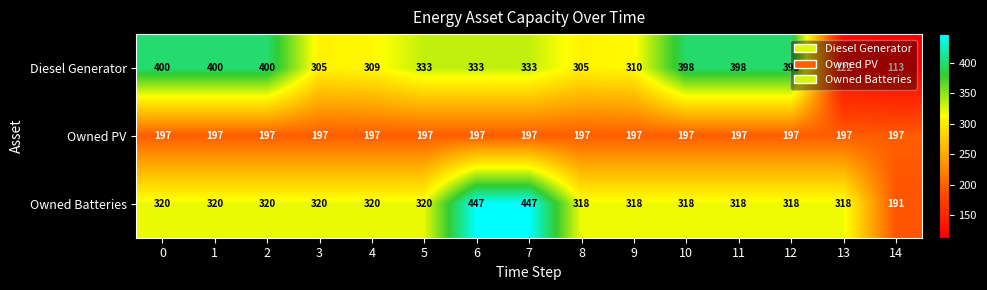

At how many categories does at least one series exceed 304?

14